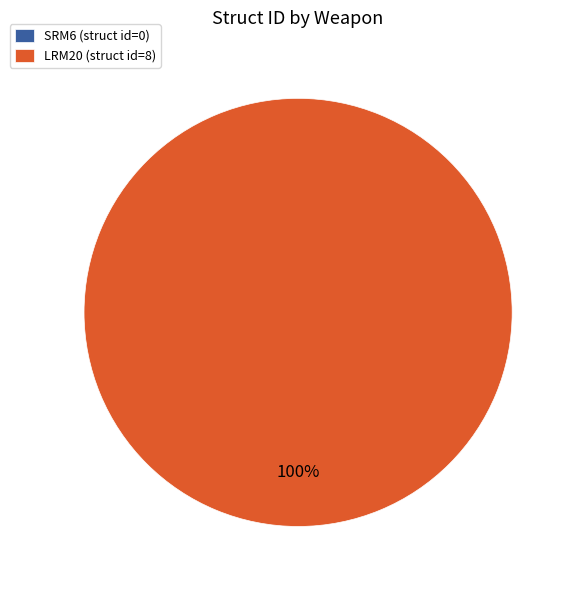

Which category accounts for the majority?

LRM20